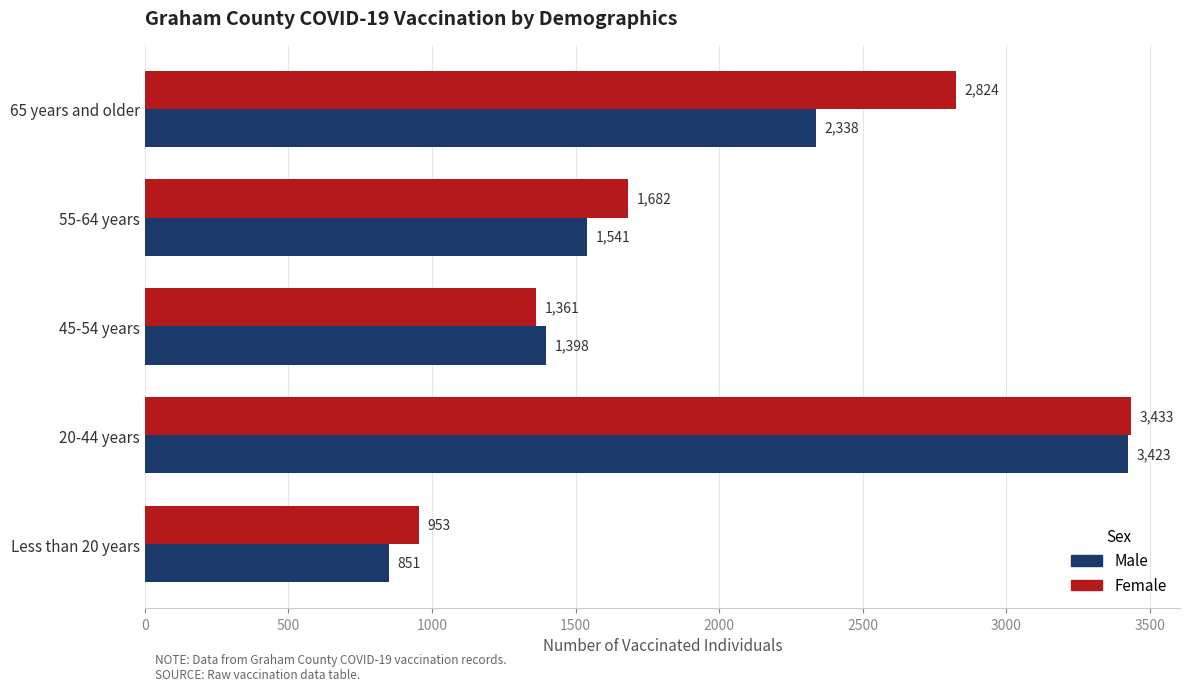

What is the difference between the second highest and second lowest values in the Male series?

940